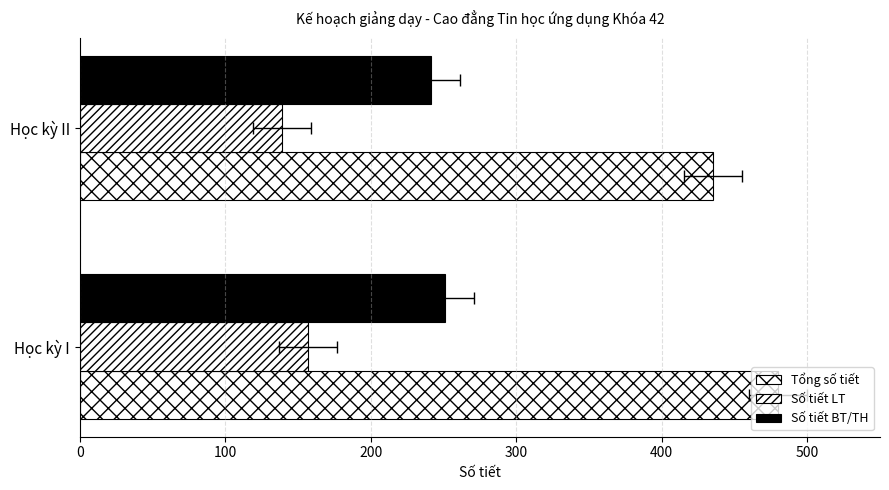

Between Học kỳ I and Học kỳ II, which series saw the biggest shift?

Tổng số tiết